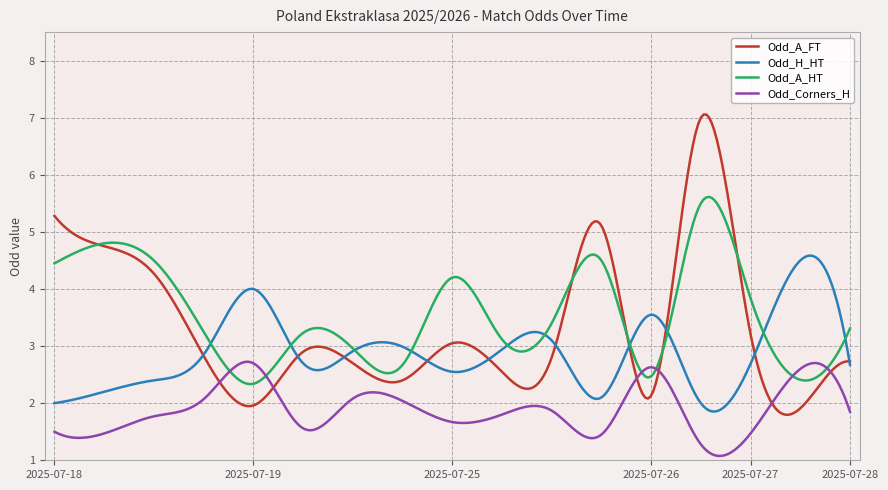

What are all the series names shown in the legend?

Odd_A_FT, Odd_H_HT, Odd_A_HT, Odd_Corners_H